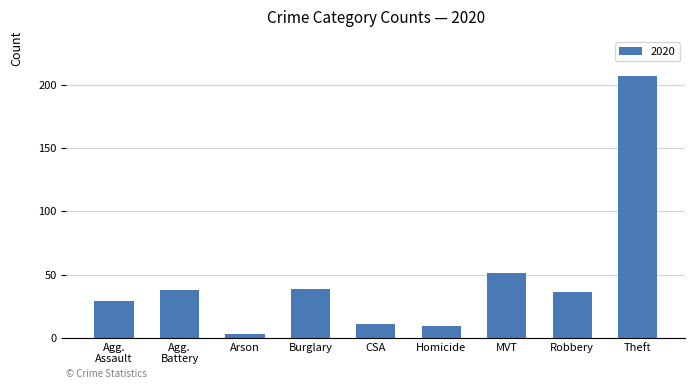

Reading left to right, list all the values displayed in this chart.

29	38	3	39	11	9	51	36	207